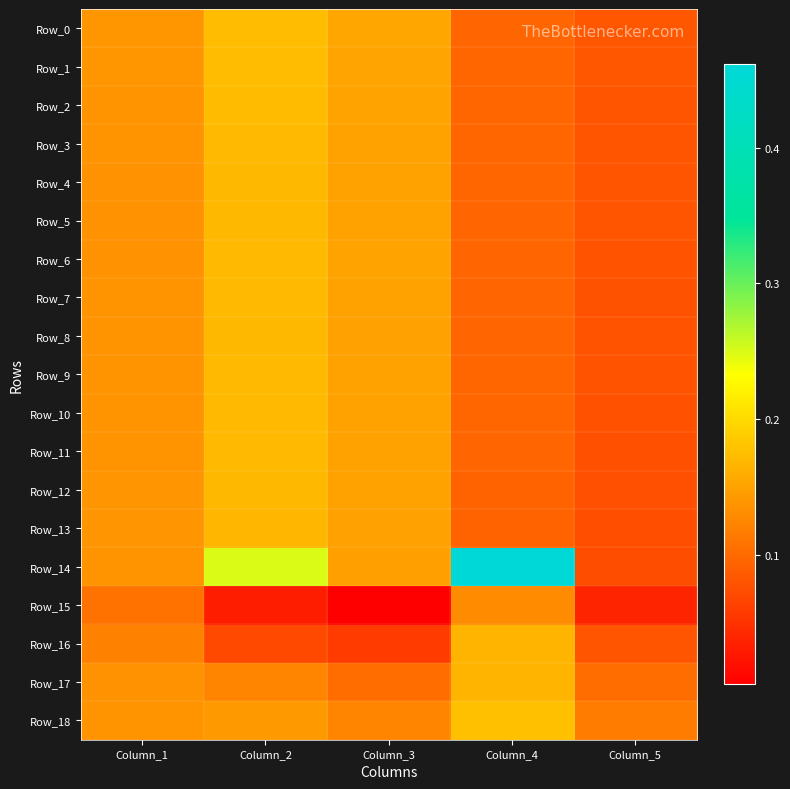

Which series has the largest total across all categories?

Row_14